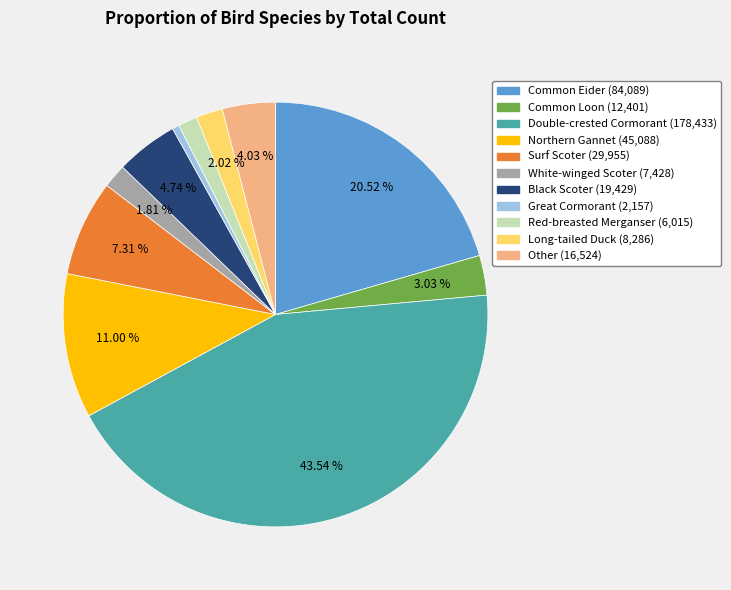

To the nearest percent, what is the combined percentage of Great Cormorant and Common Eider?

21%